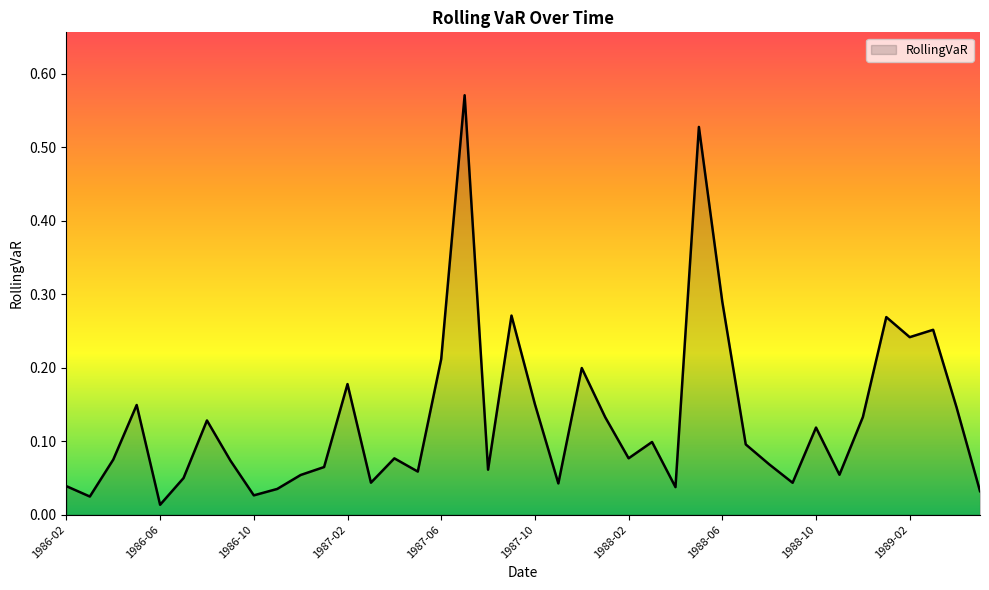

List the labels in order of value, smallest first.

1986-06, 1986-03, 1986-10, 1989-05, 1986-11, 1988-04, 1986-02, 1987-11, 1988-09, 1987-03, 1986-07, 1986-12, 1988-11, 1987-05, 1987-08, 1987-01, 1988-08, 1986-09, 1986-04, 1987-04, 1988-02, 1988-07, 1988-03, 1988-10, 1986-08, 1988-01, 1988-12, 1989-04, 1986-05, 1987-10, 1987-02, 1987-12, 1987-06, 1989-02, 1989-03, 1989-01, 1987-09, 1988-06, 1988-05, 1987-07